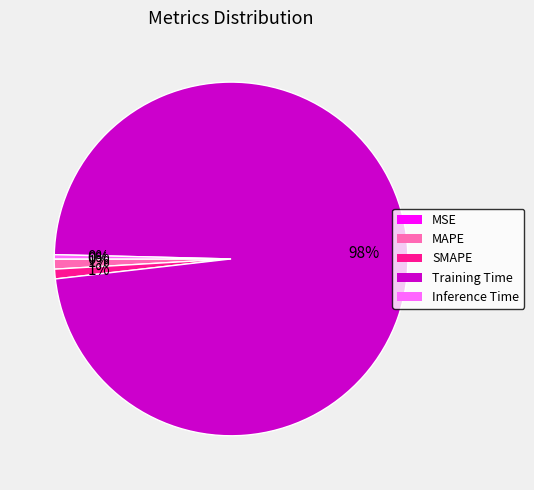

Is Training Time the majority of the pie?

Yes